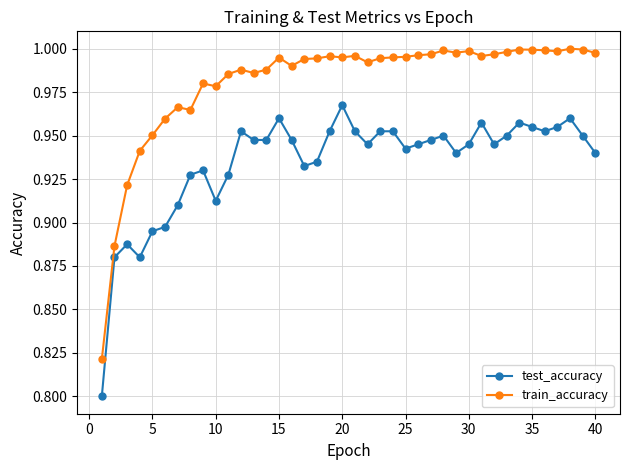

True or false: train_accuracy and test_accuracy intersect in this chart.

False